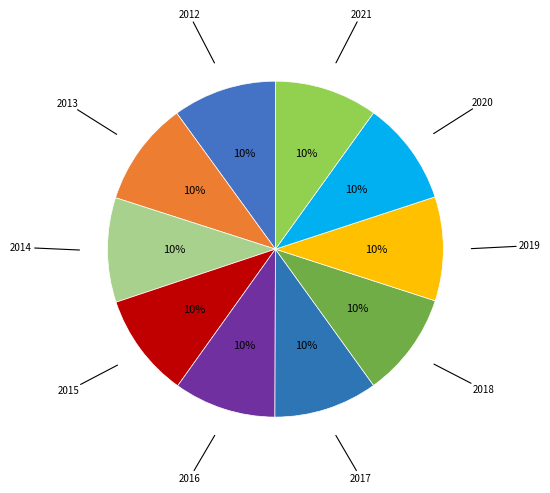

True or false: 2021 accounts for 10% of the total.

True